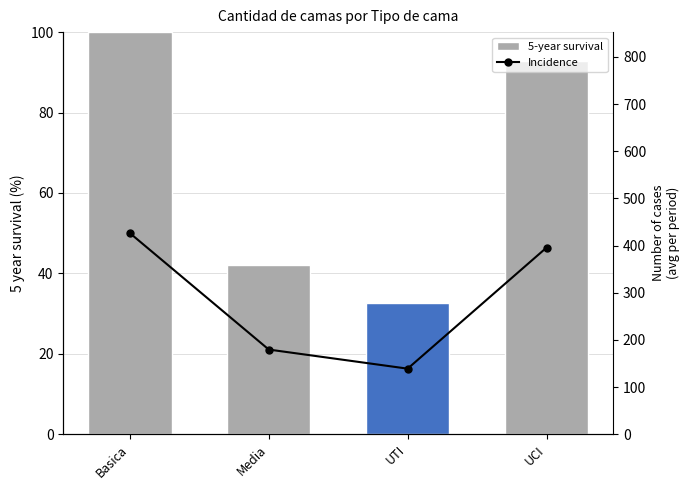

Which category has the highest value across all series?

Basica